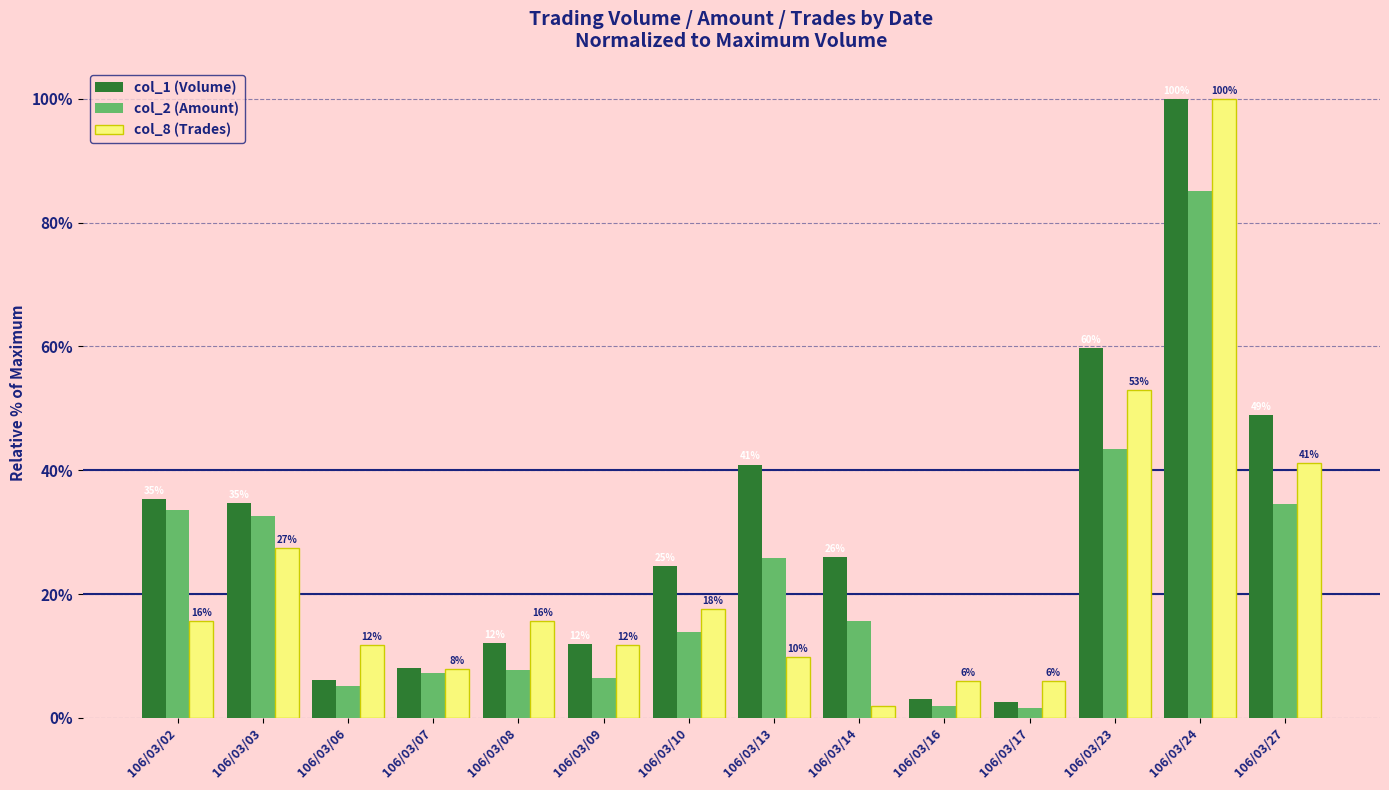

Where is col_2 (Amount) nearest to the value 43?

106/03/23